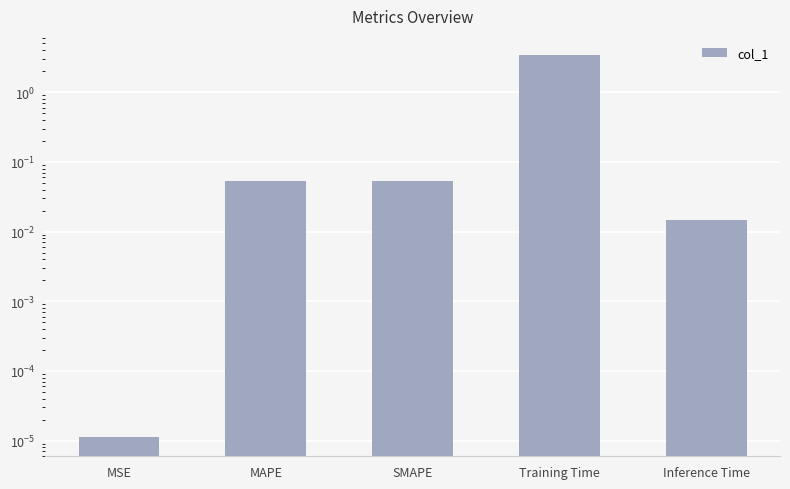

How many series are shown in this chart?

1